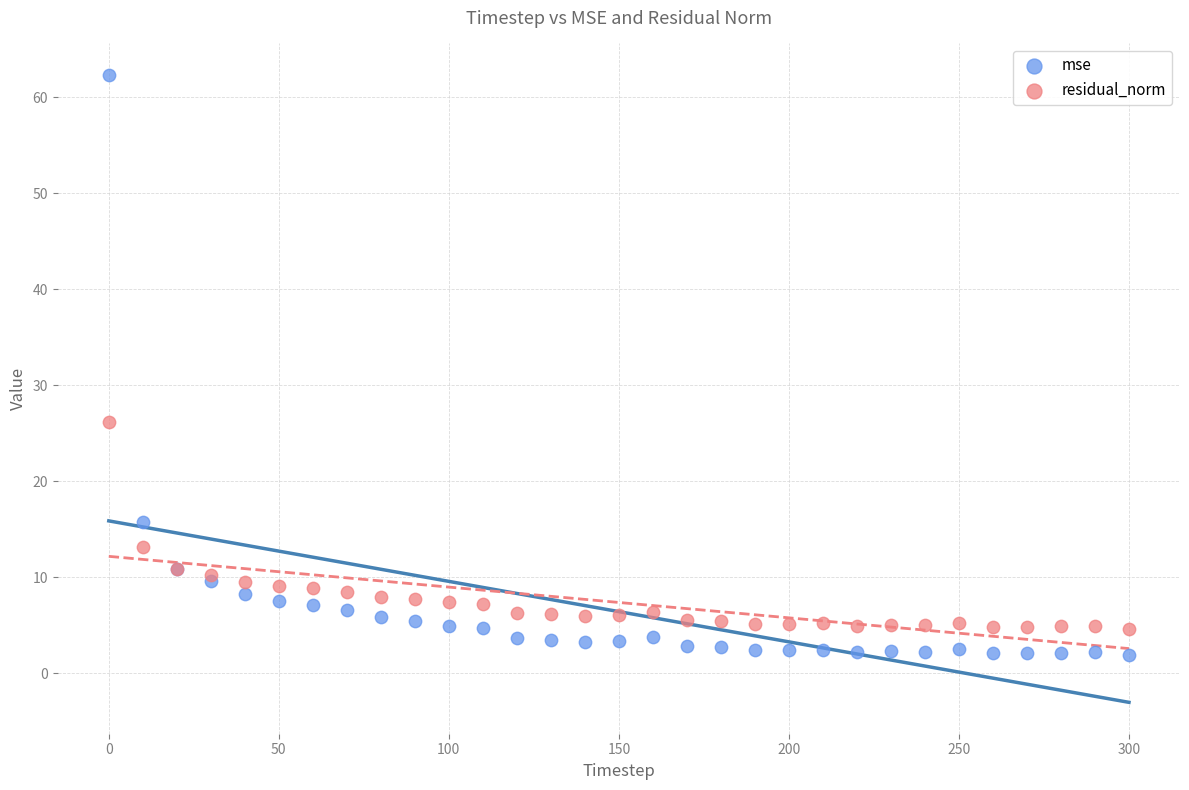

In the mse series, what Y value is closest to 32?

15.8